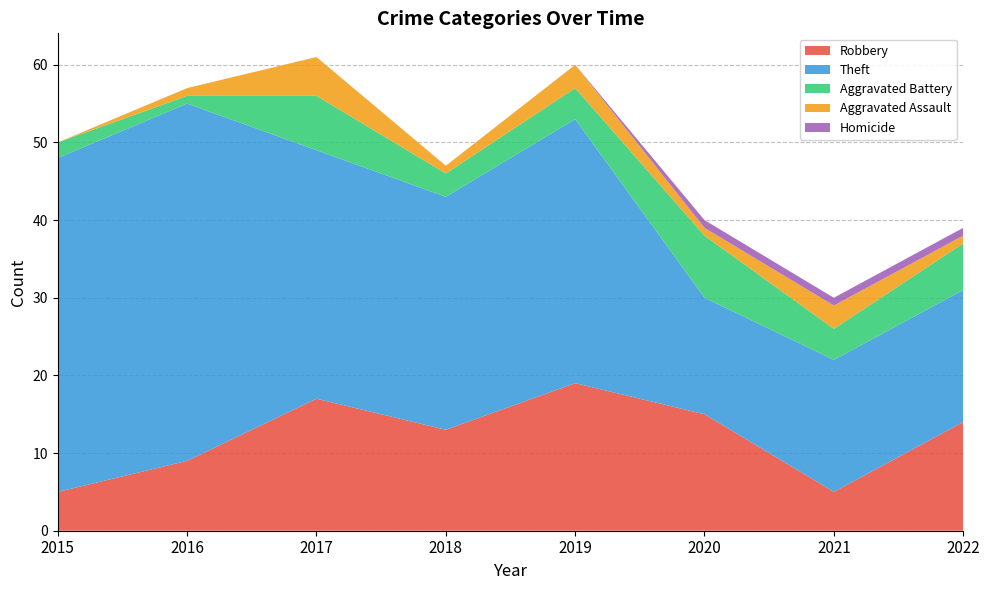

Reading left to right, what are all the values shown in this chart?

Robbery: 2015=5	2016=9	2017=17	2018=13	2019=19	2020=15	2021=5	2022=14
Theft: 2015=43	2016=46	2017=32	2018=30	2019=34	2020=15	2021=17	2022=17
Aggravated Battery: 2015=2	2016=1	2017=7	2018=3	2019=4	2020=8	2021=4	2022=6
Aggravated Assault: 2015=0	2016=1	2017=5	2018=1	2019=3	2020=1	2021=3	2022=1
Homicide: 2015=0	2016=0	2017=0	2018=0	2019=0	2020=1	2021=1	2022=1